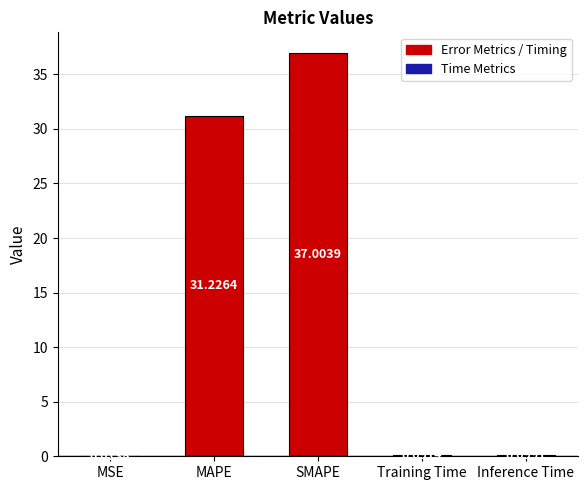

Between Inference Time and Training Time, which is larger?

Inference Time